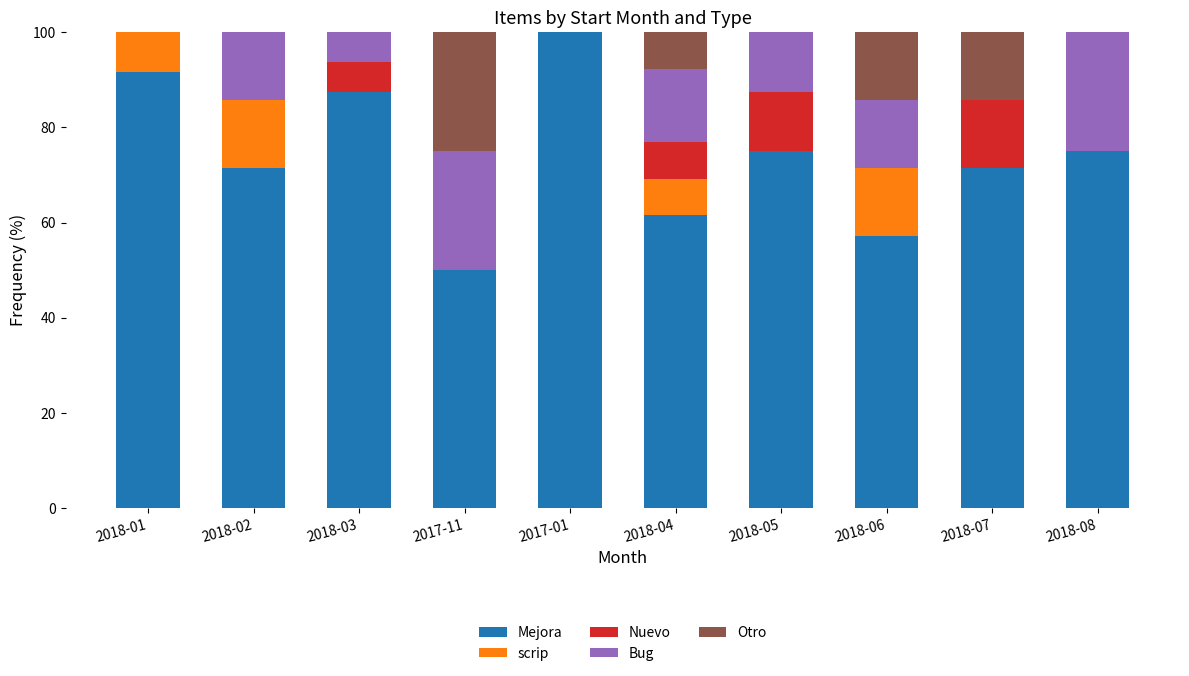

What is the total value across all series at 2018-08?

100.0